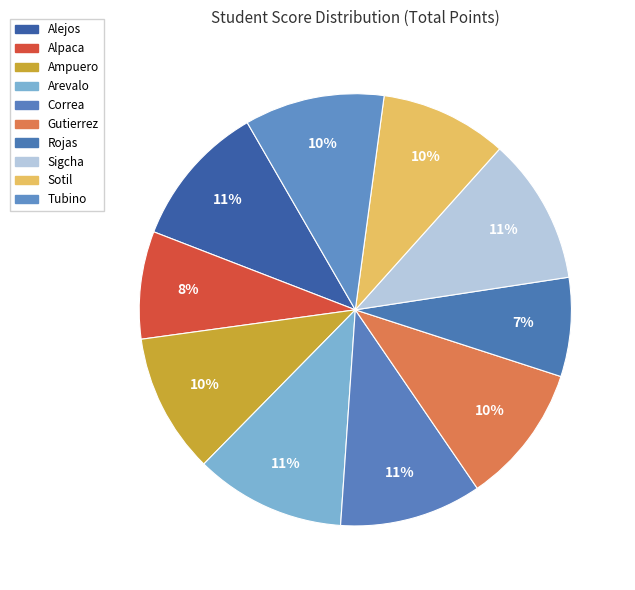

How many segments does this pie chart have?

10